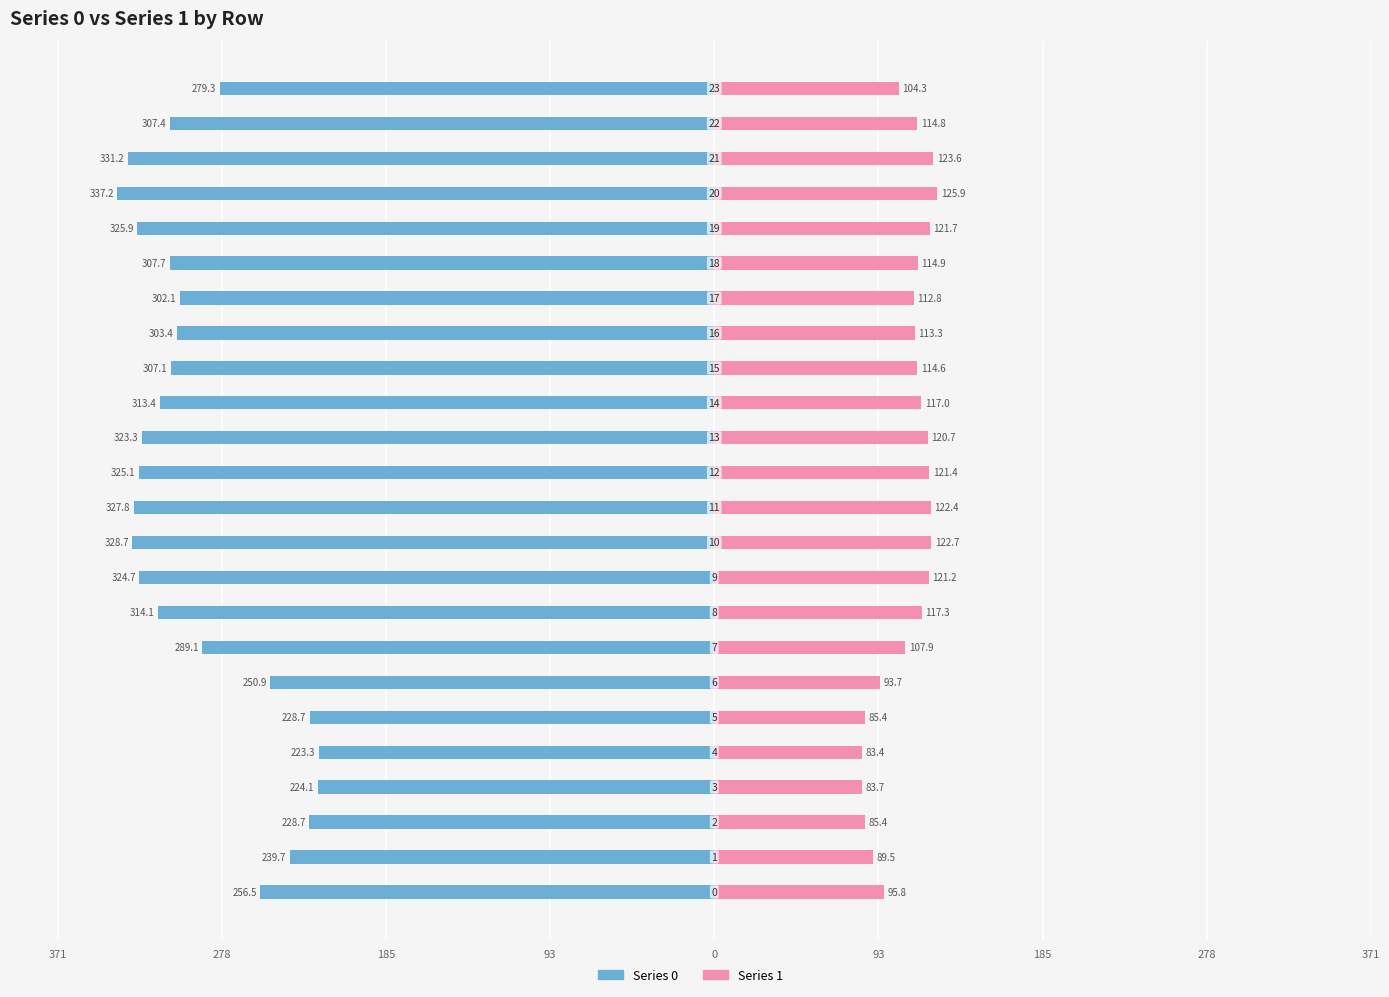

How many distinct data groups are displayed?

2